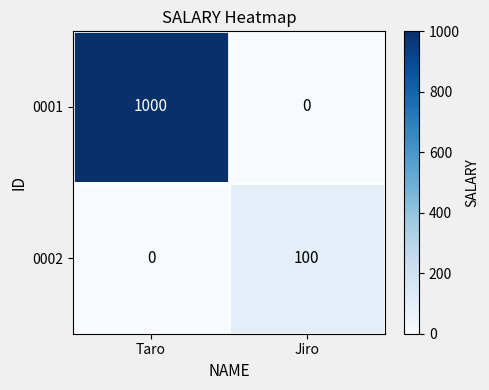

What is the spread (max minus min) of values at Taro?

1000